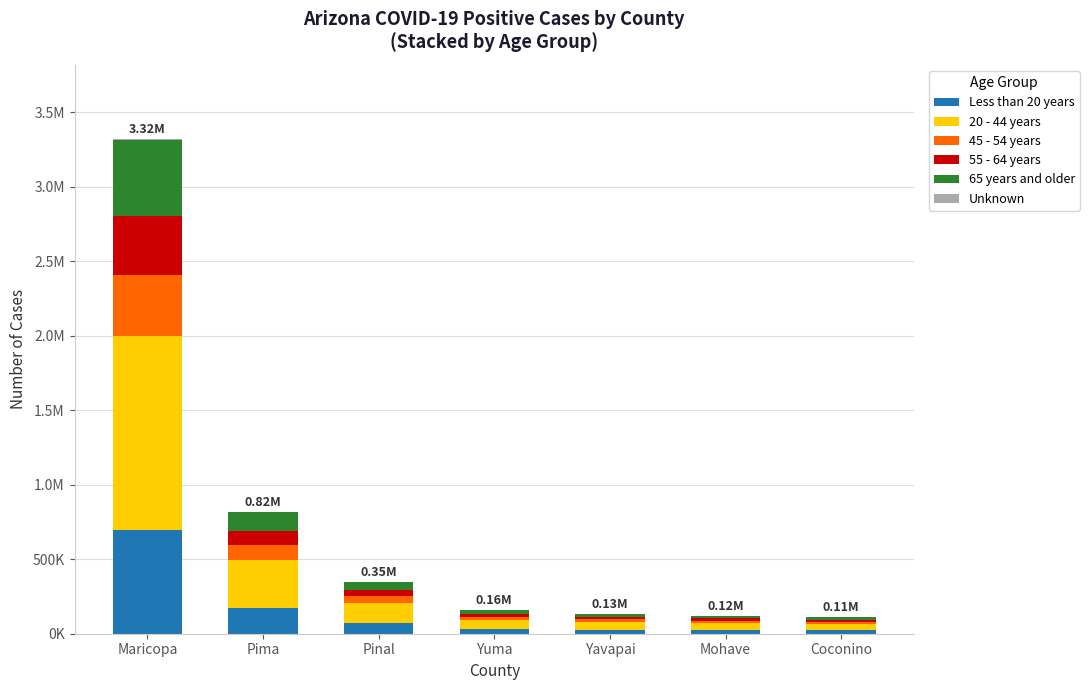

What is the average value of the 65 years and older series?

110585.8